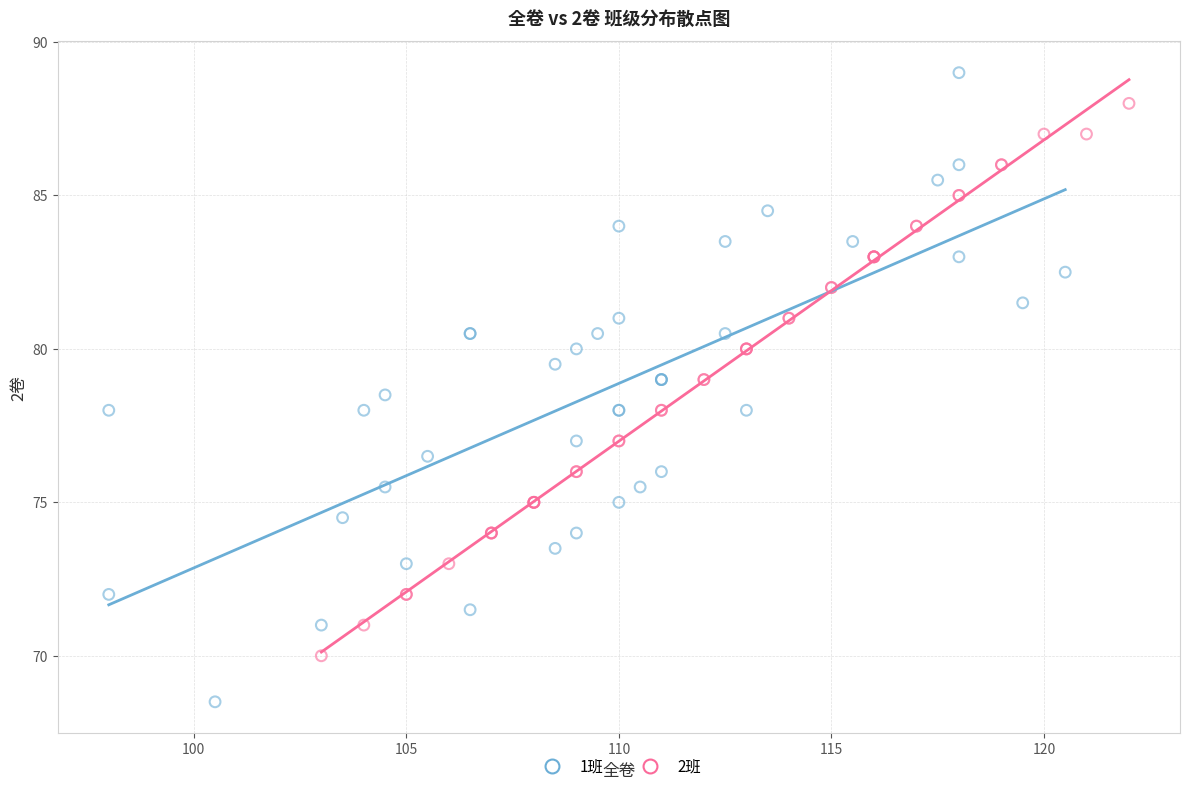

Which series reaches the maximum Y coordinate?

1班